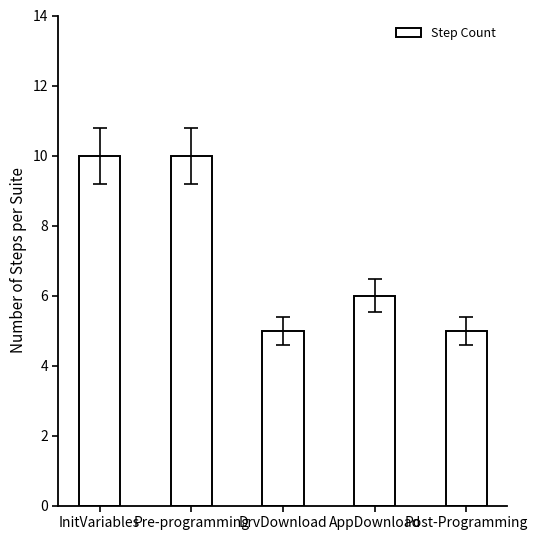

The value at DrvDownload is 9. True or false?

False